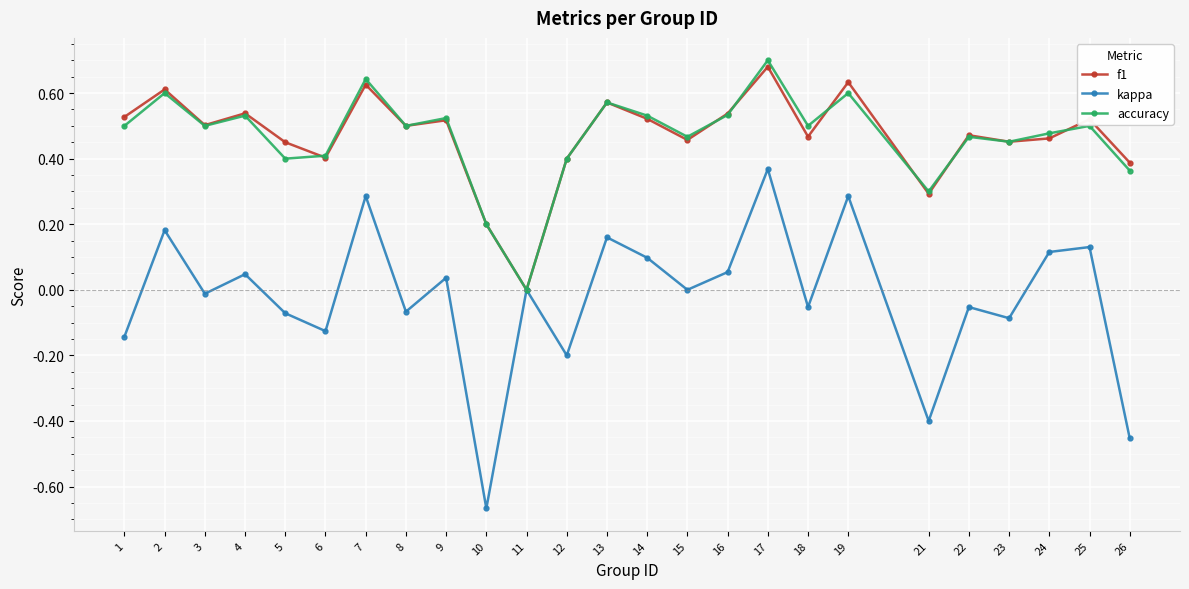

Which series changed the most between 6 and 17?

kappa